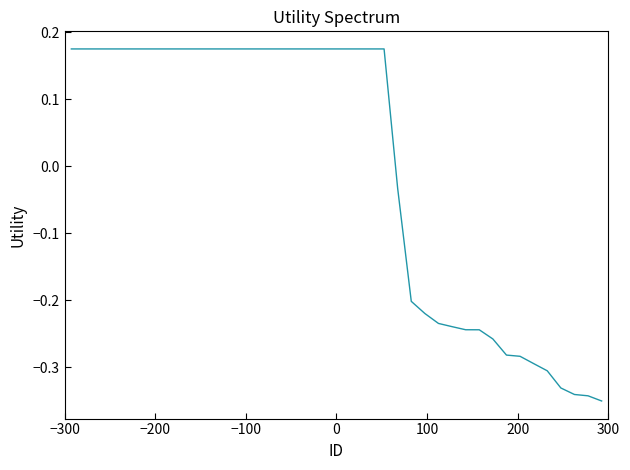

How many values are below zero?

16